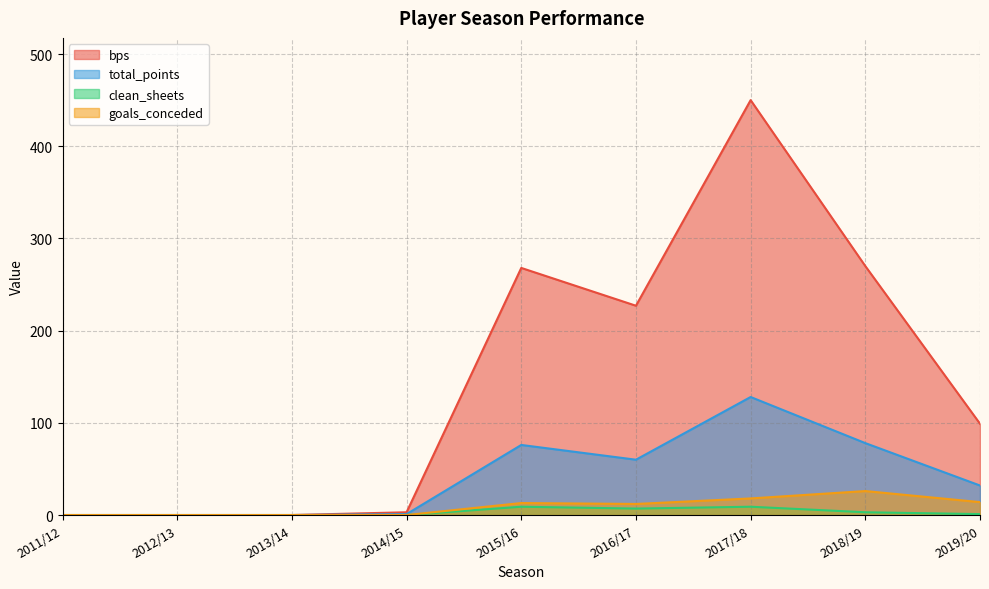

What is the label of the 9th point from the right?

2011/12